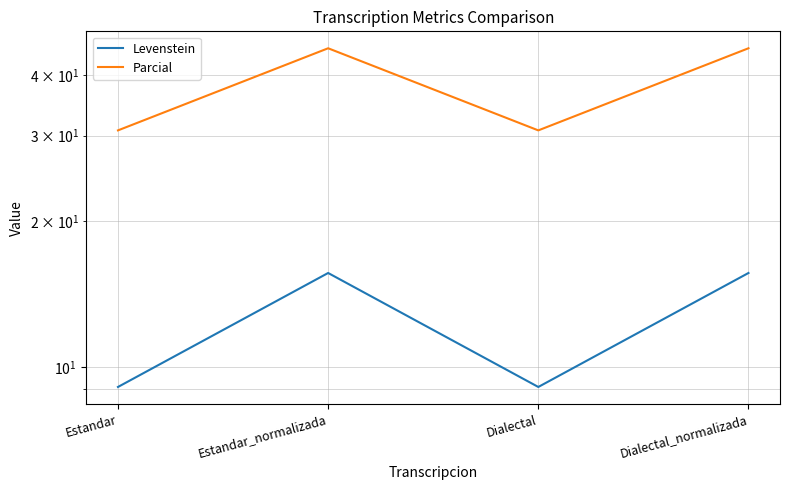

True or false: Levenstein and Parcial intersect in this chart.

False